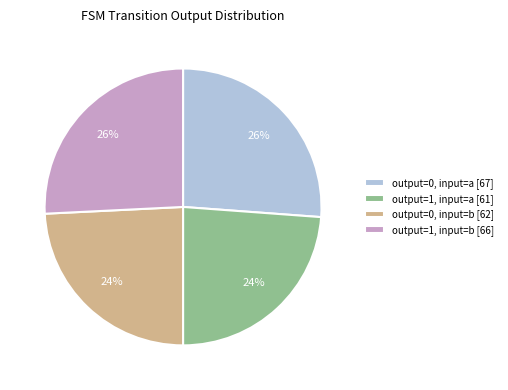

Between output=1, input=b and output=0, input=b, which is larger?

output=1, input=b